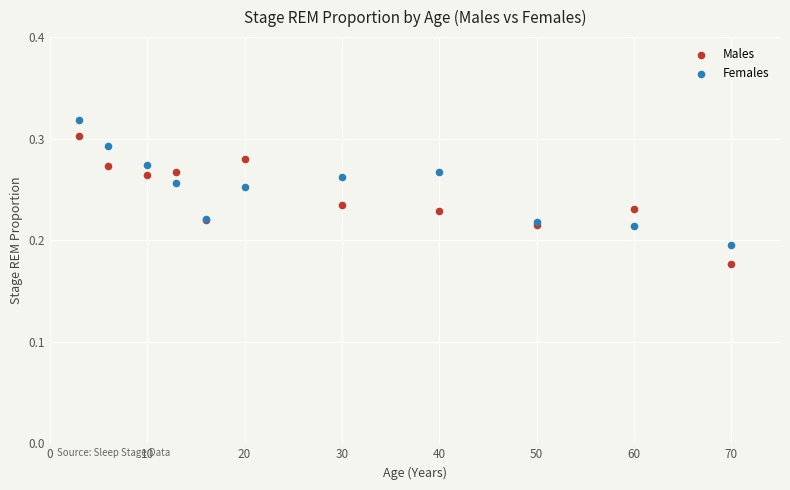

Which series has the largest Y range (max minus min)?

Males